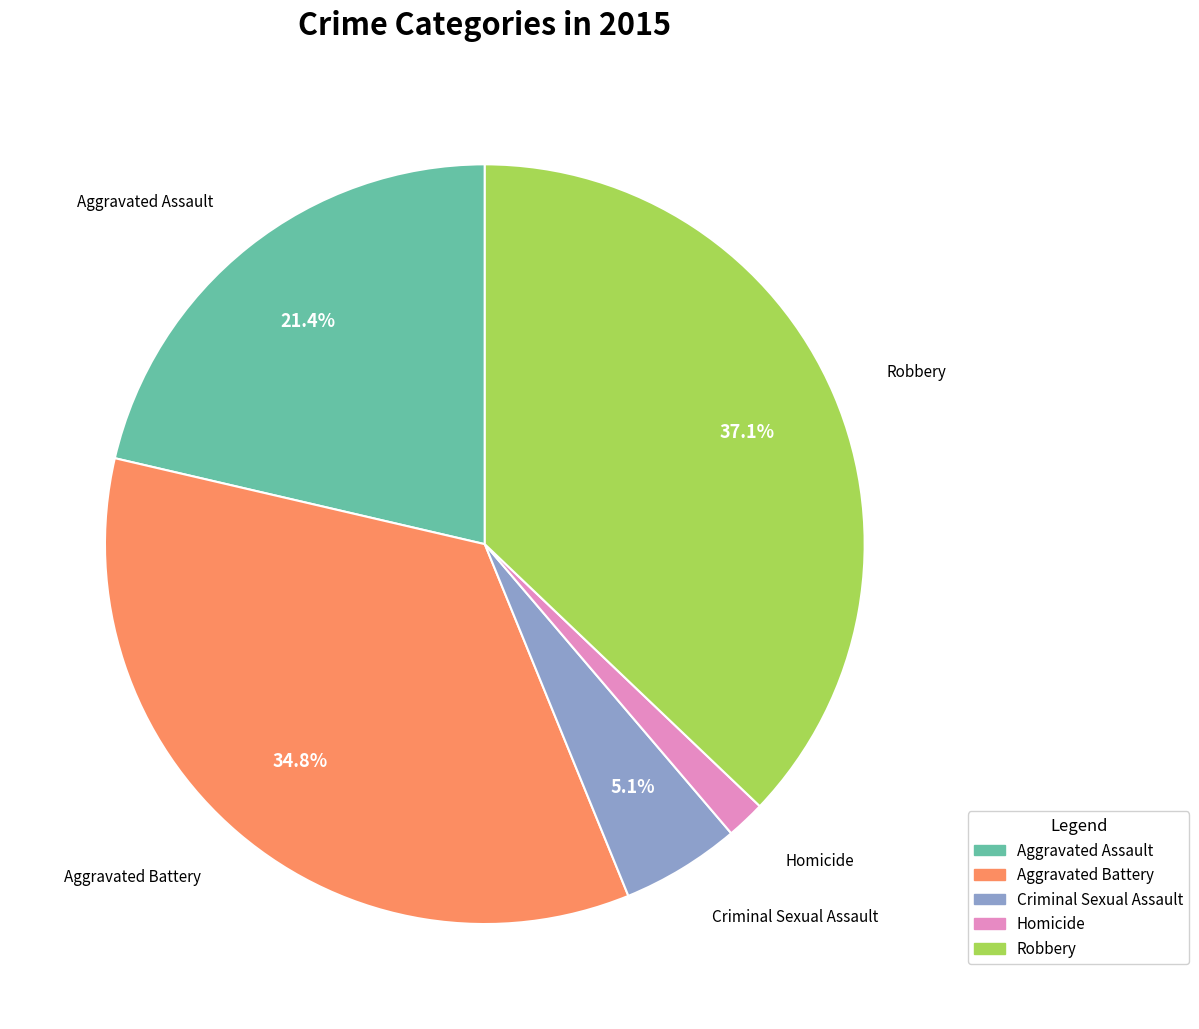

What is the smallest slice in the pie chart?

Homicide